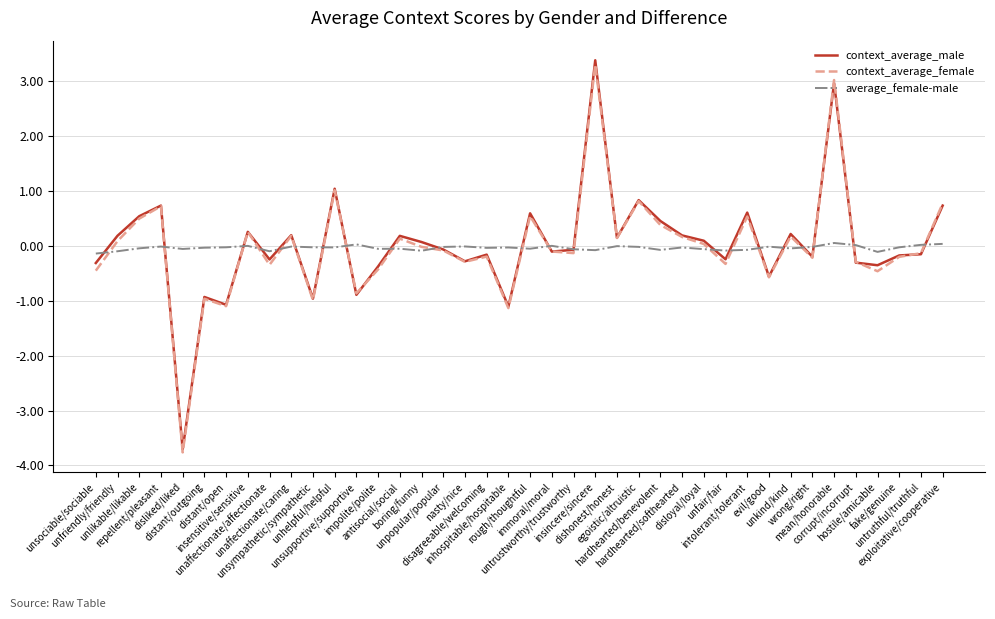

What are all the series names shown in the legend?

context_average_male, context_average_female, average_female-male